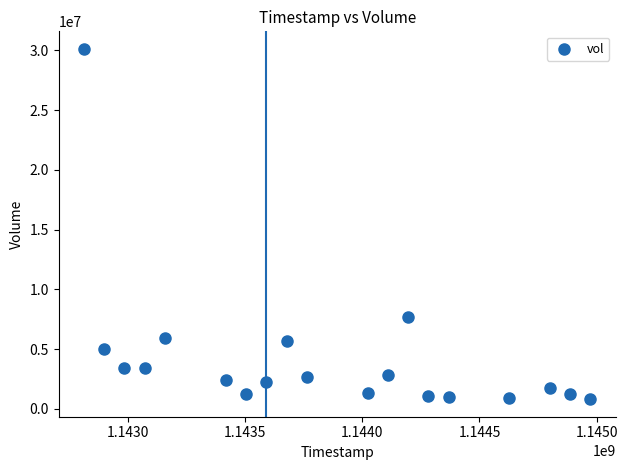

What Y value in the scatter plot is closest to 15466285?

7705394